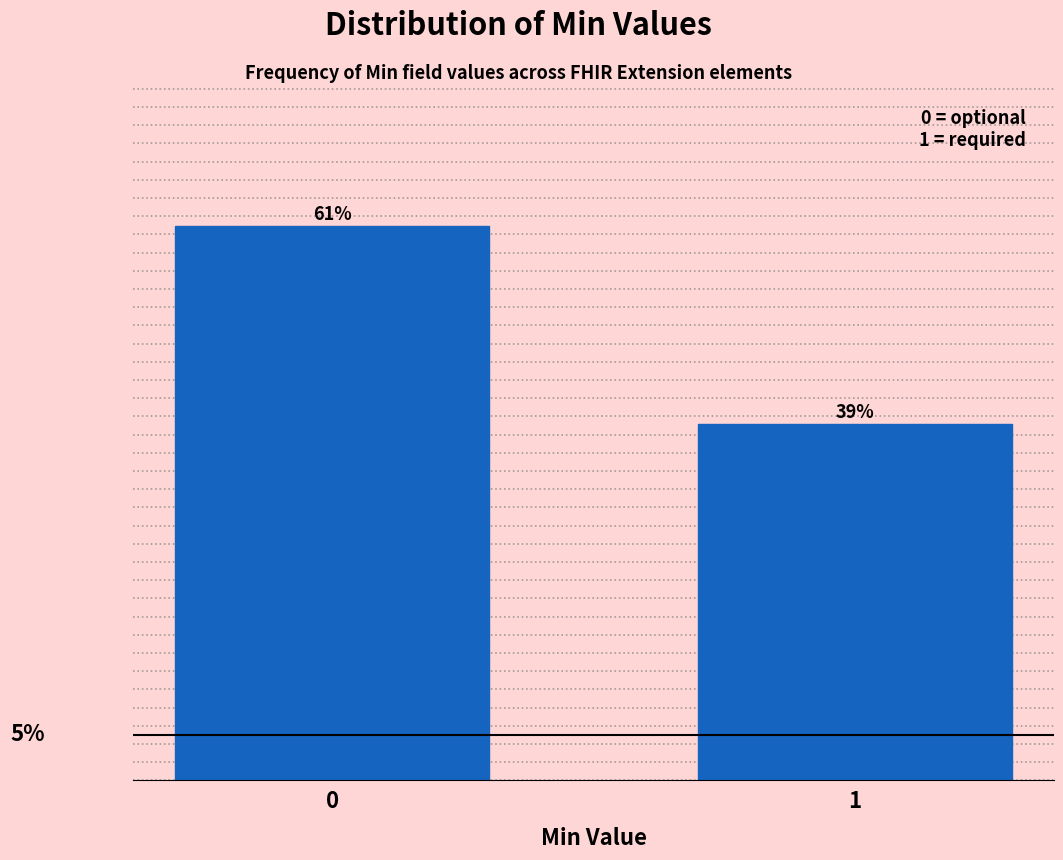

Rank the categories by value from highest to lowest.

0, 1